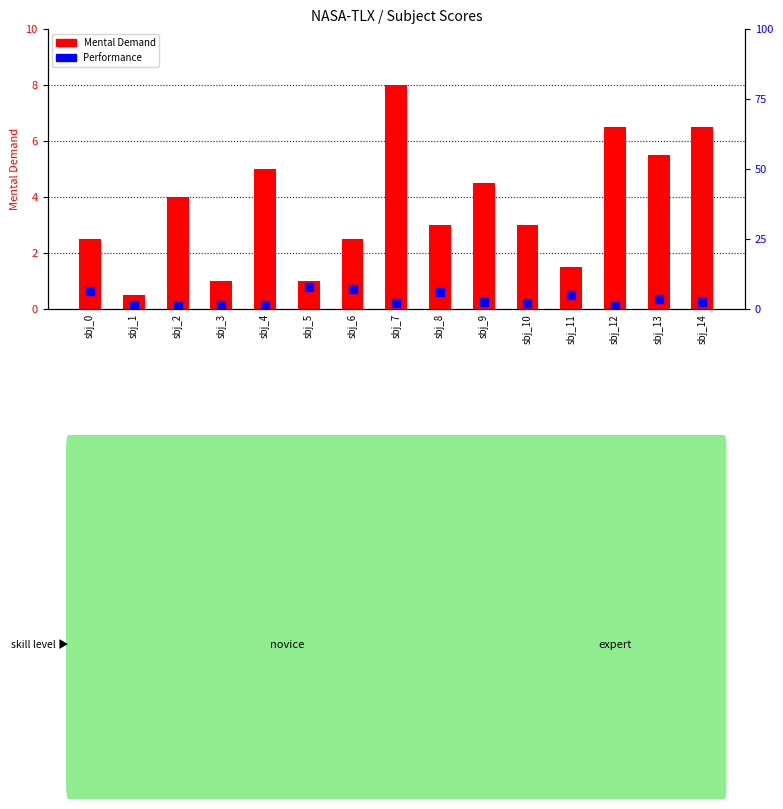

Which series reaches the minimum Y coordinate?

Mental Demand